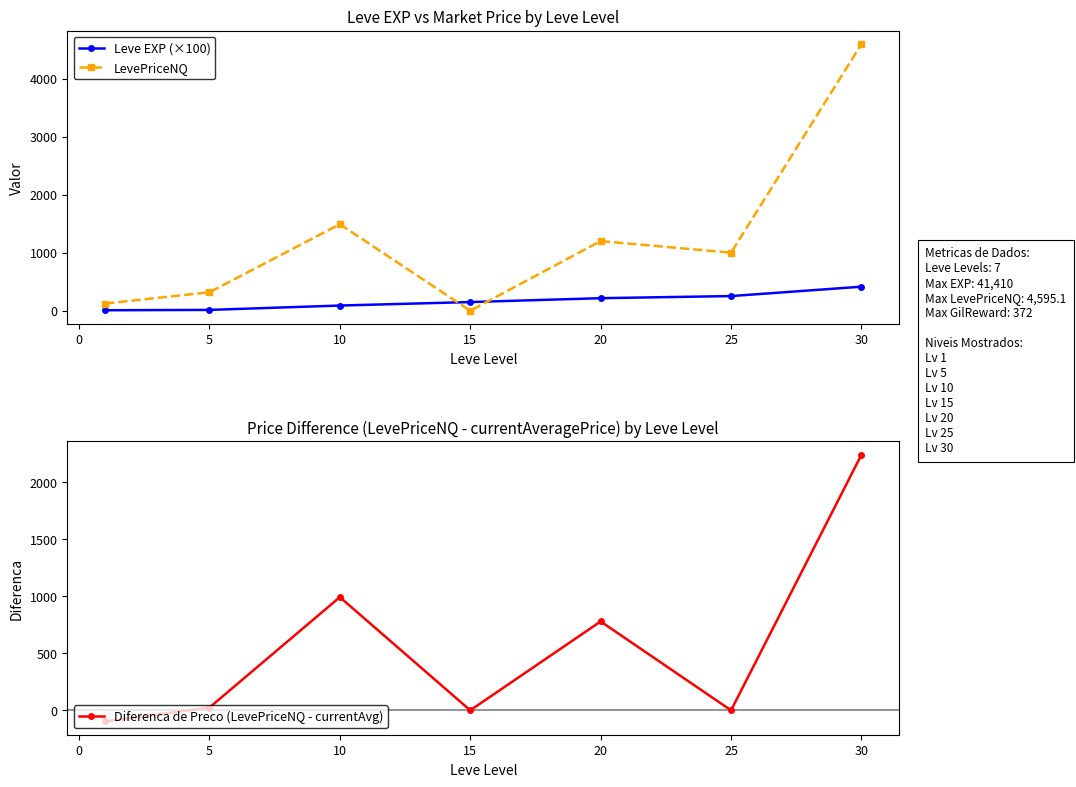

How many data points does each series have?

7